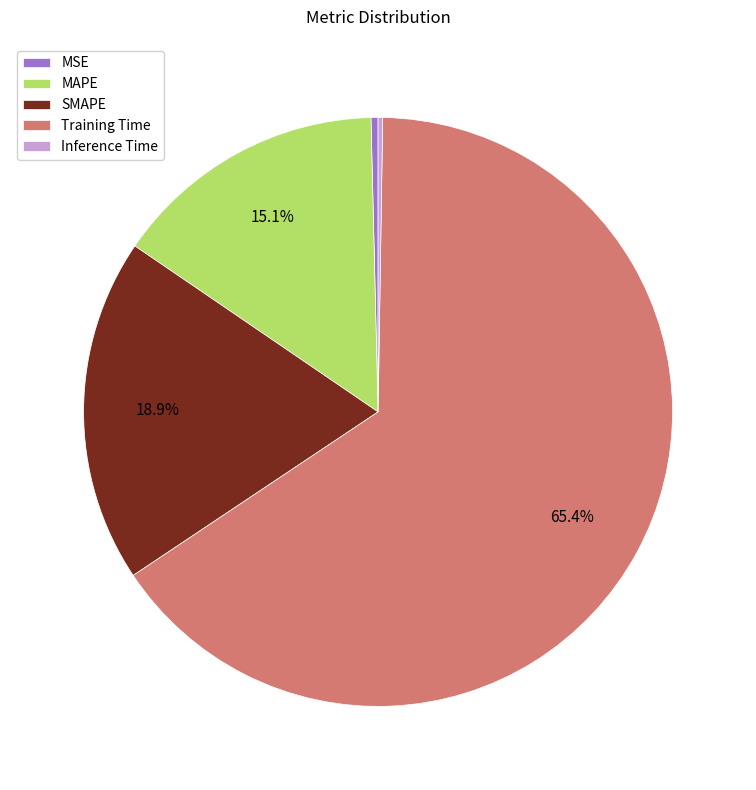

Combined, what portion of the pie is MAPE and SMAPE?

34.0%